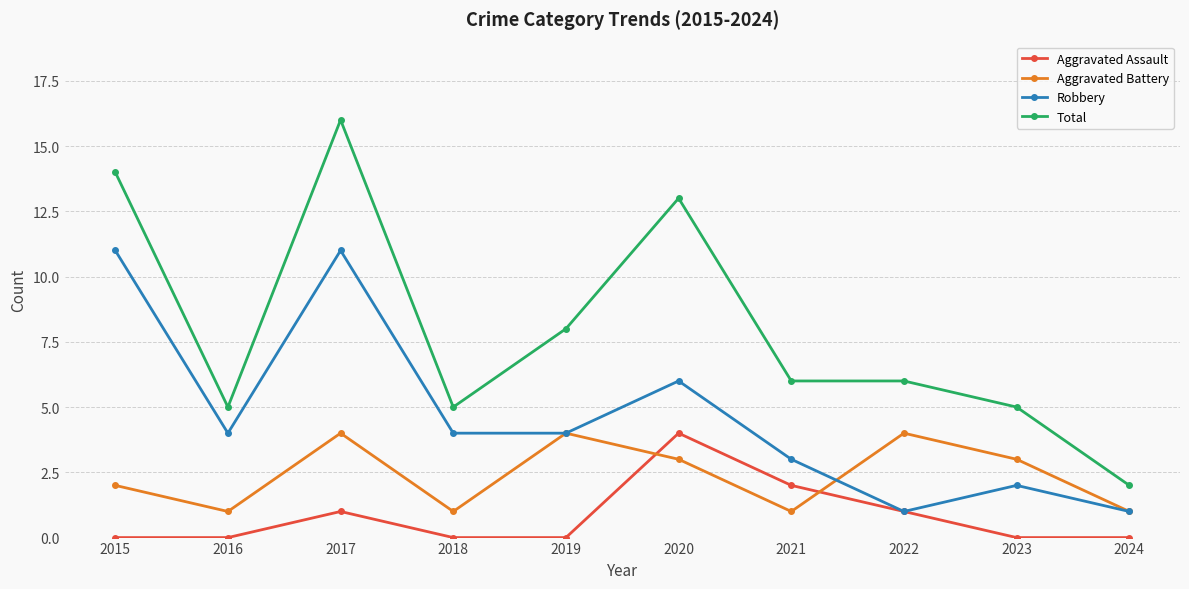

Count the number of data series in this chart.

4